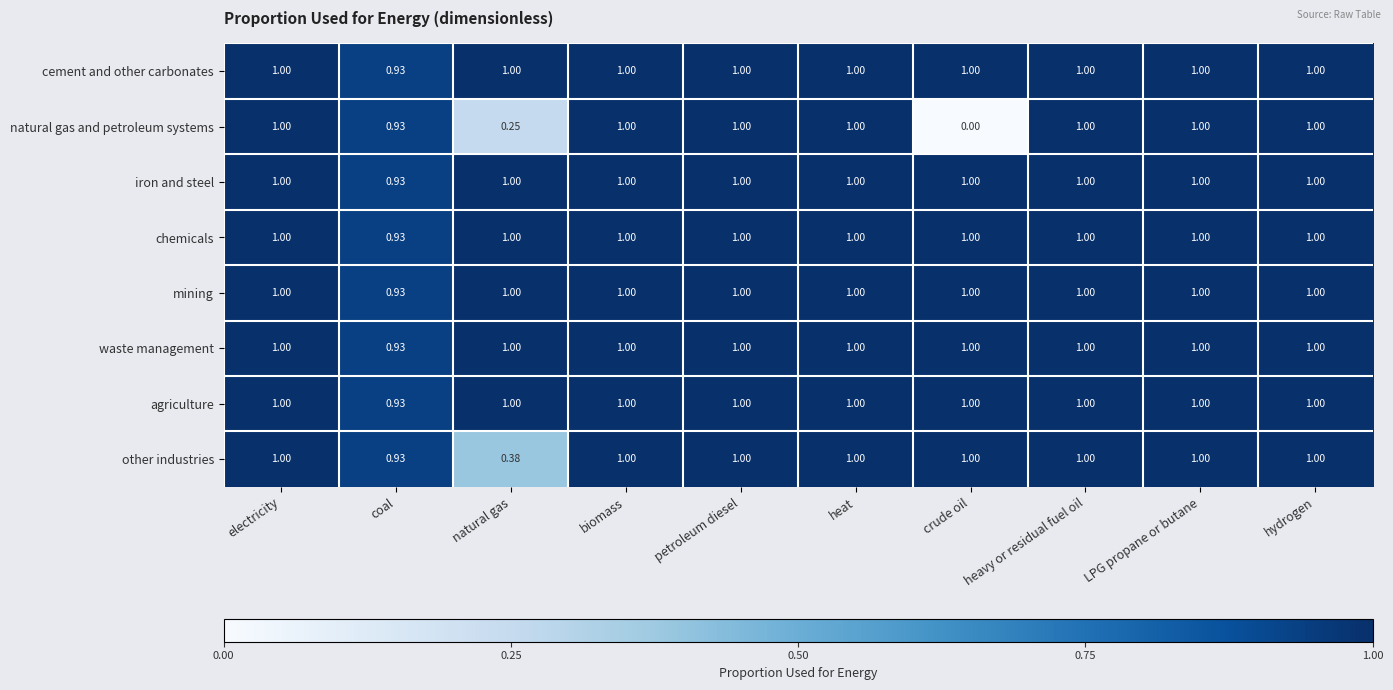

At which category does the chart reach its minimum across all series?

crude oil